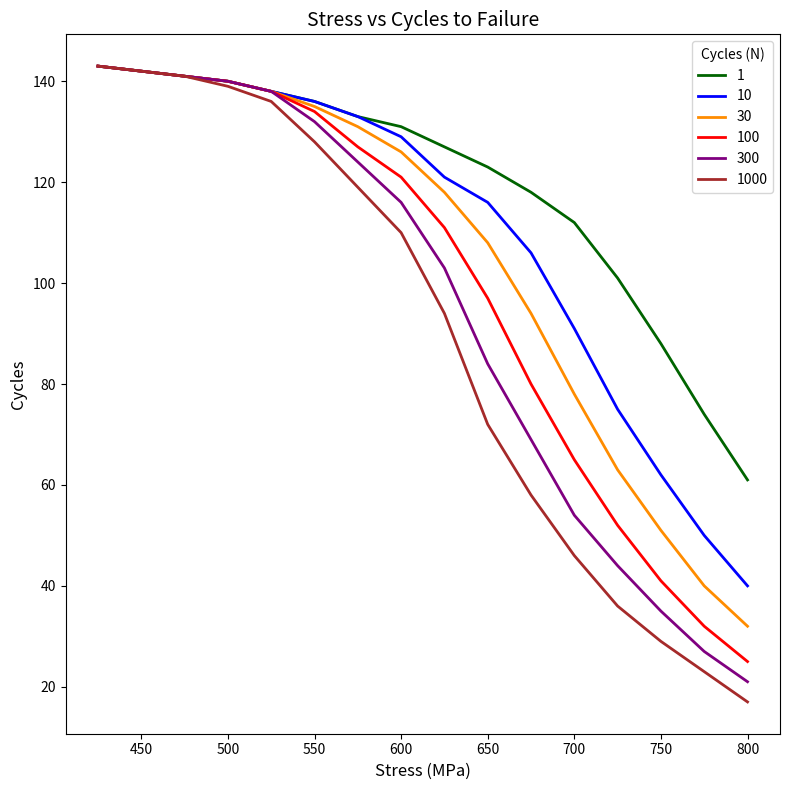

What is the lowest value of the 1 series?

61